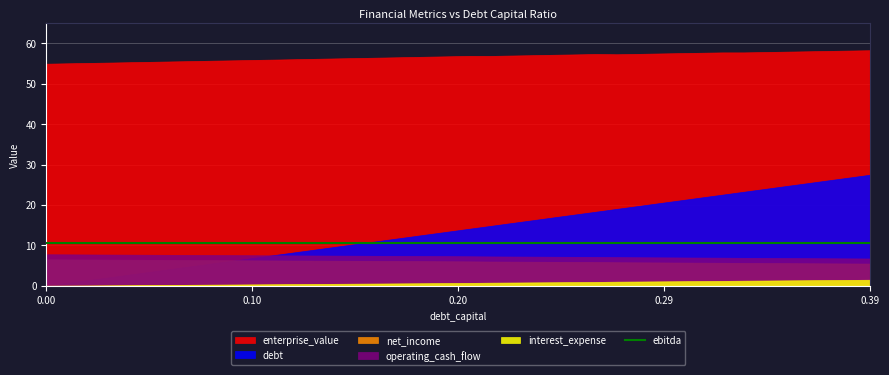

True or false: interest_expense and ebitda cross at least once.

False